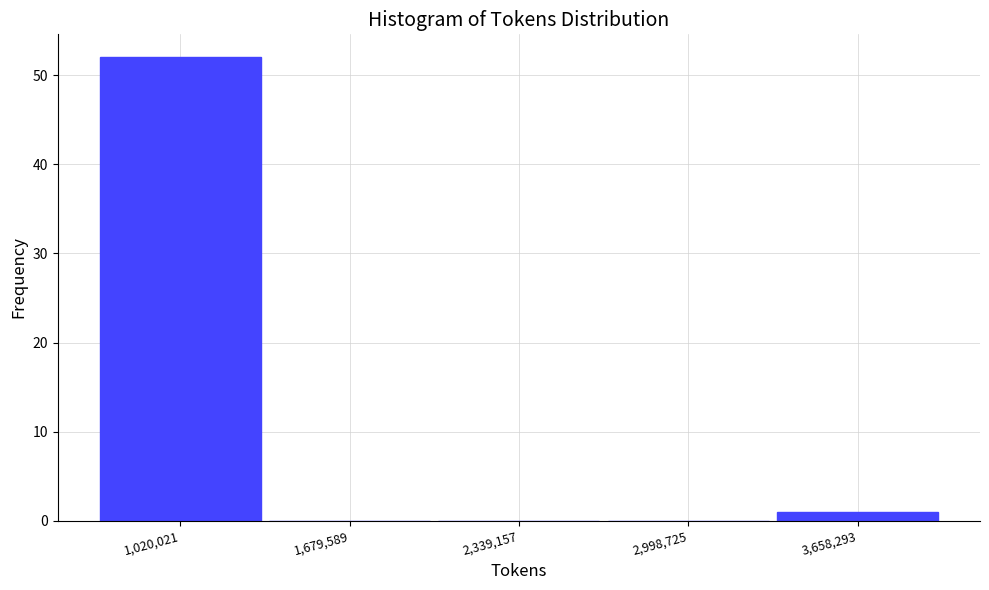

What is the height of the bar covering 700000 to 1300000 on the x-axis? Neither the bar edges nor the heights are printed on the chart, so give them approximately, as read against the axes.

52